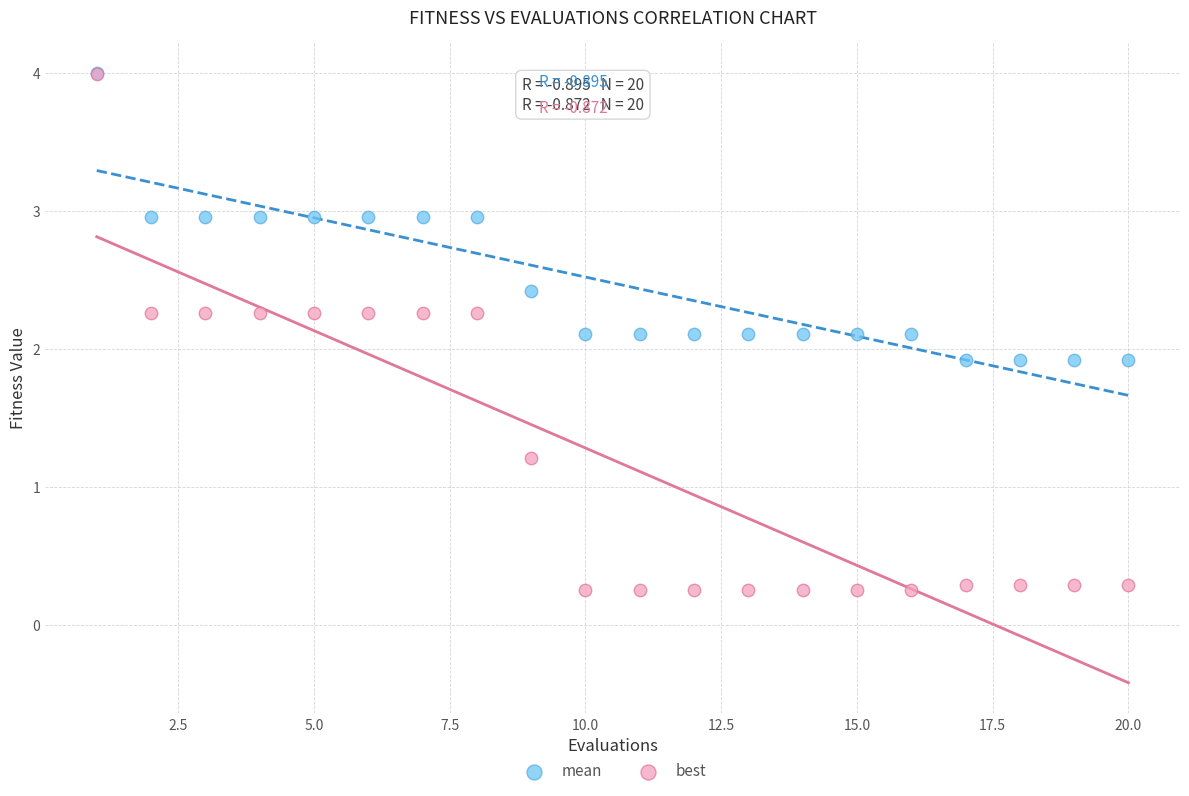

Which series contains the lowest Y value?

best